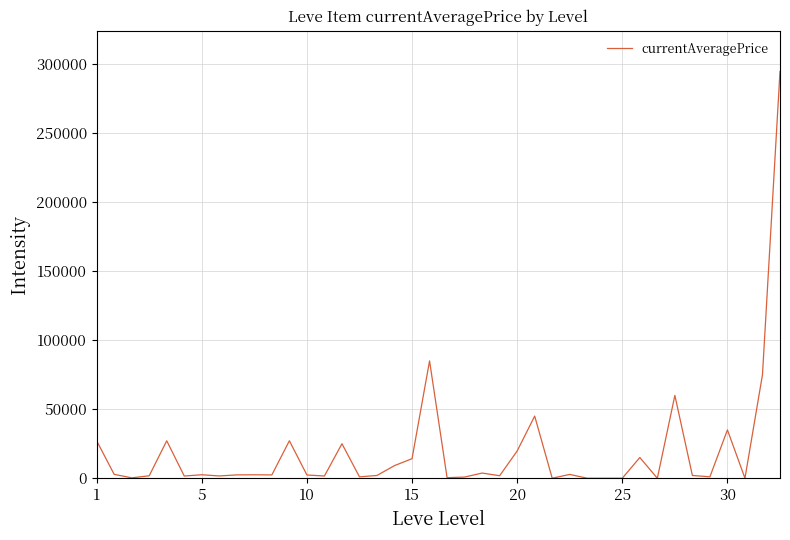

What is the maximum value shown in the chart?

294684